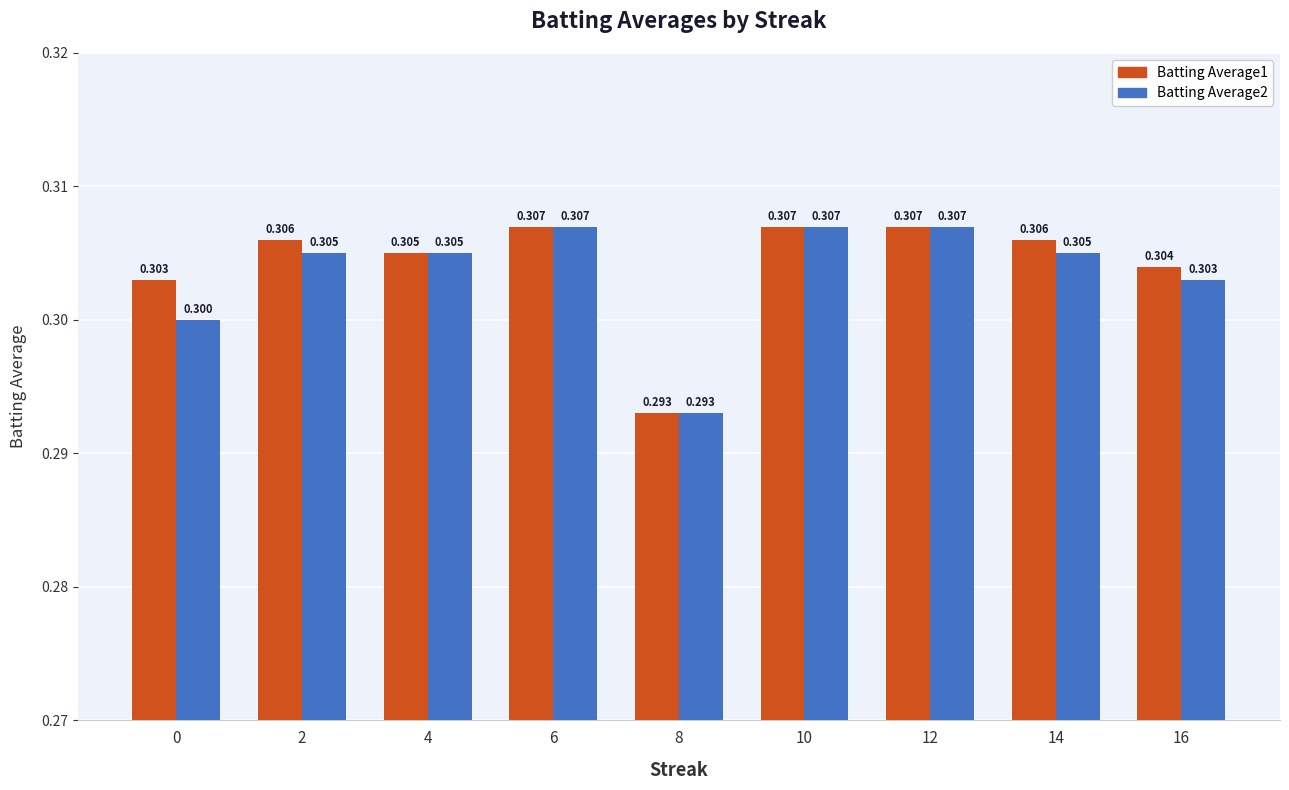

Is the value of Batting Average1 at 0 greater than the value of Batting Average2 at 16?

No